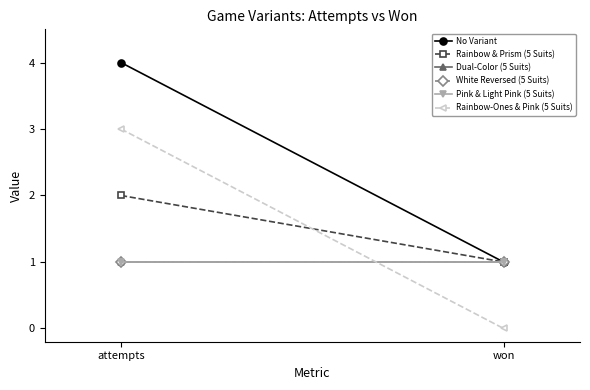

What is the value of the Dual-Color (5 Suits) point at the 1st from the left?

1